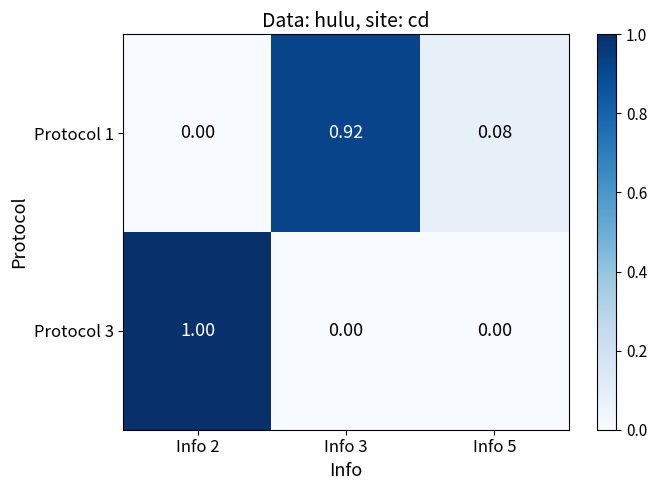

Is the value of Protocol 1 at Info 5 greater than the value of Protocol 3 at Info 5?

Yes